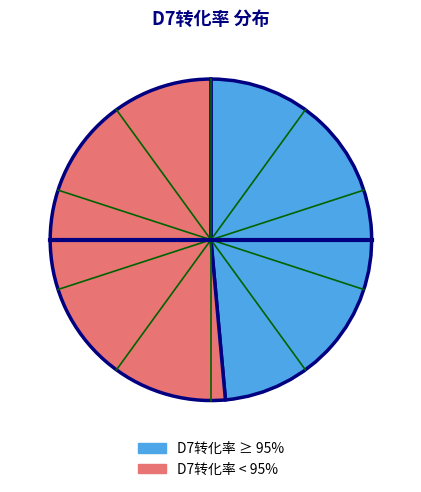

Is there a majority slice in this chart?

Yes